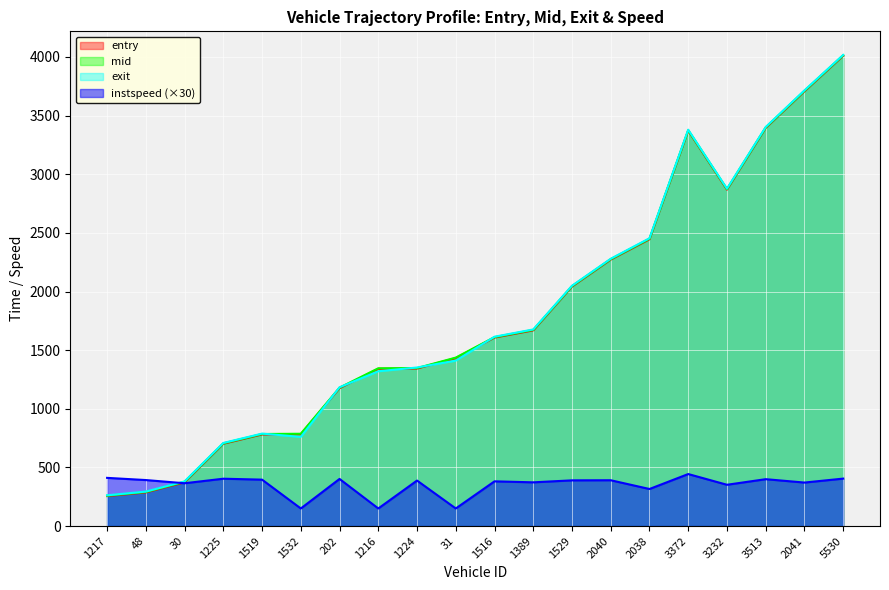

True or false: mid has more than 2 interior local peaks.

False